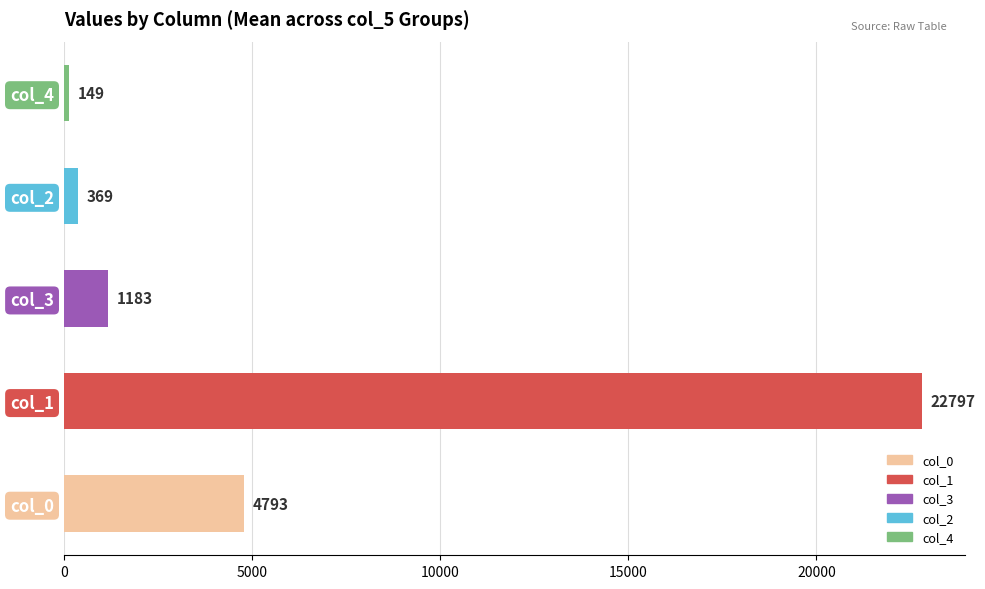

The value at col_4 is 148.9. True or false?

True